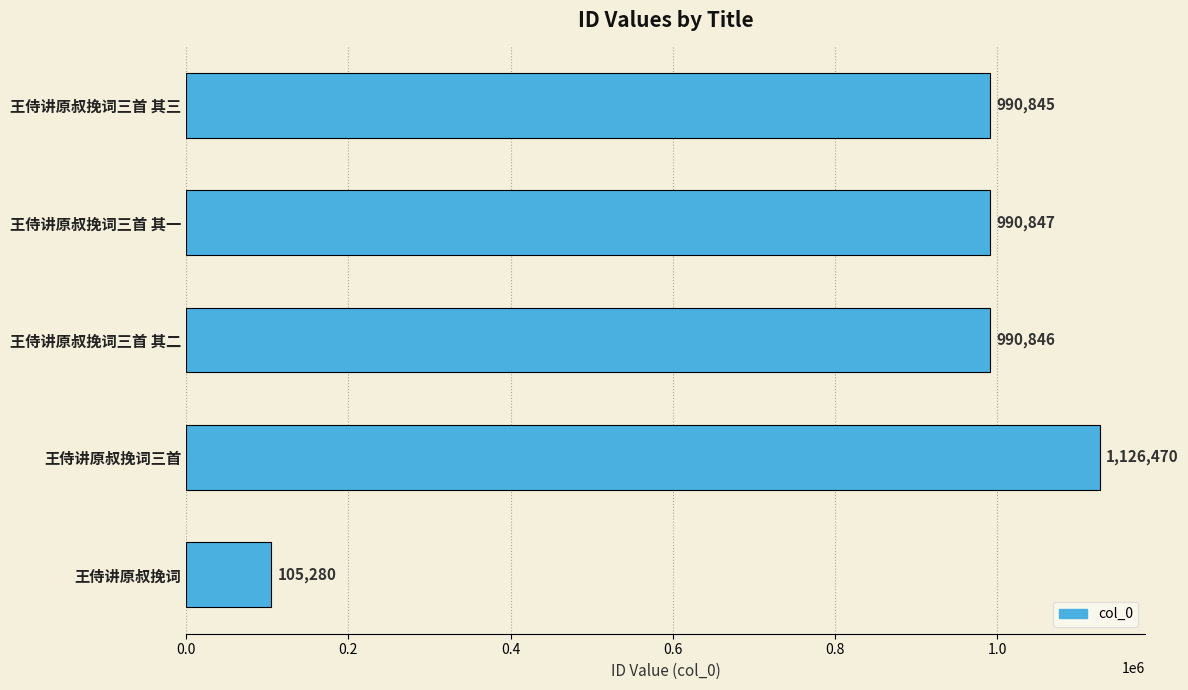

Between 王侍讲原叔挽词三首 其一 and 王侍讲原叔挽词三首 其三, which is larger?

王侍讲原叔挽词三首 其一